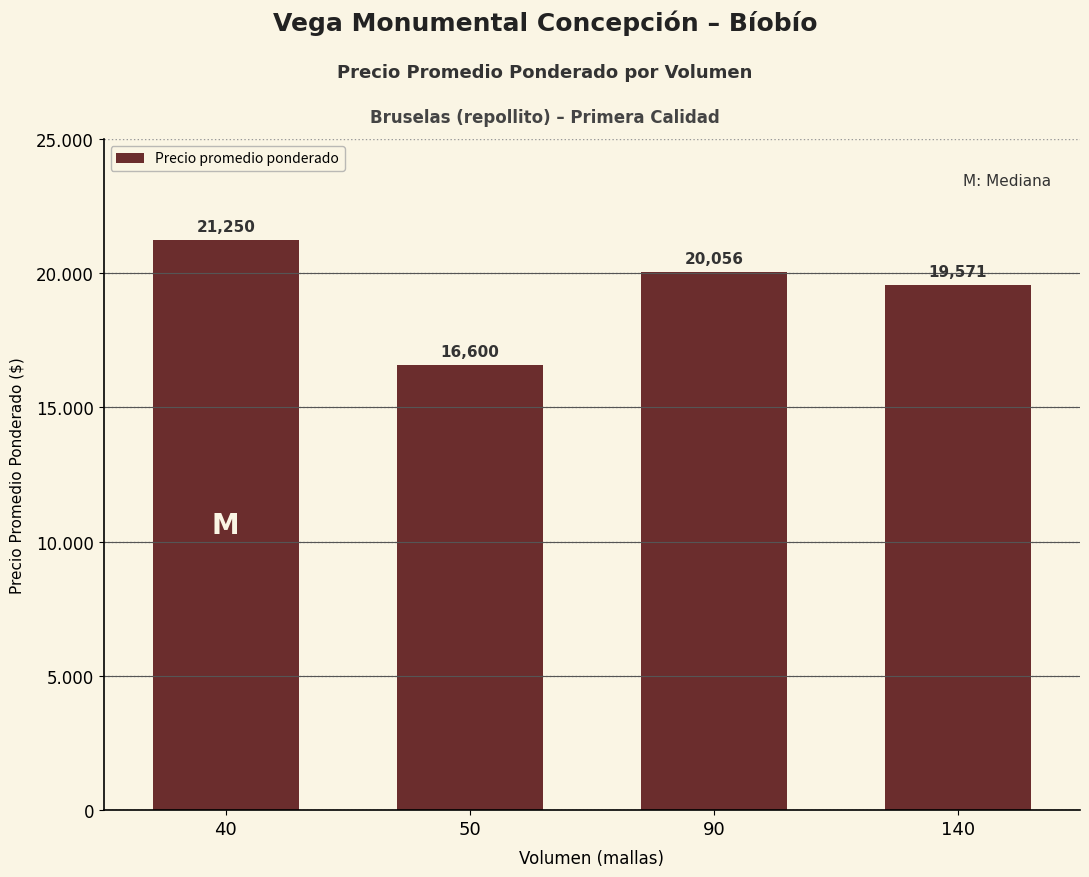

What is the maximum value shown in the chart?

21250